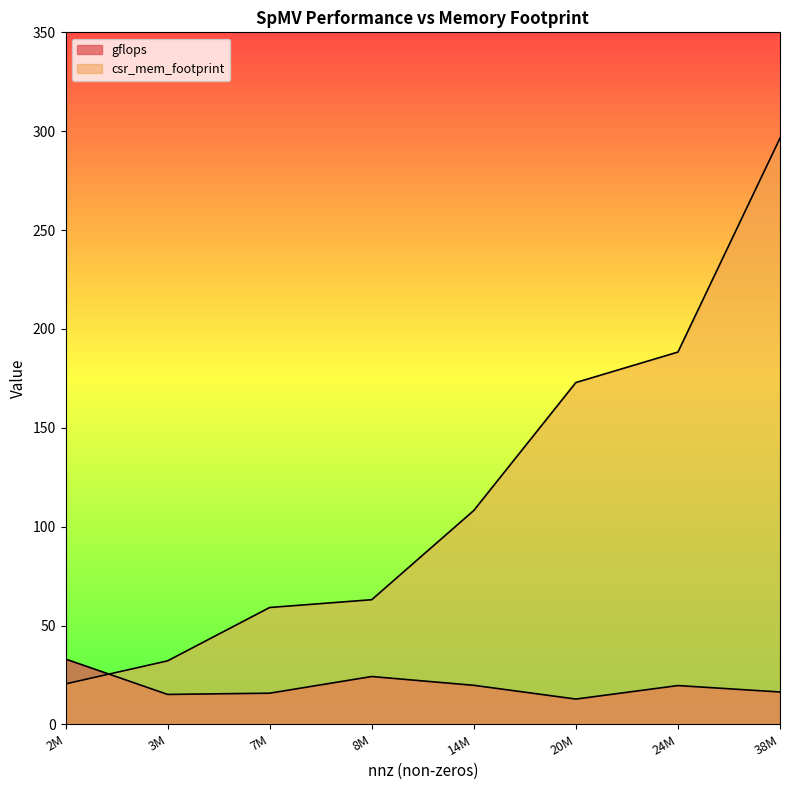

What value does the csr_mem_footprint series have at 24M?

188.3